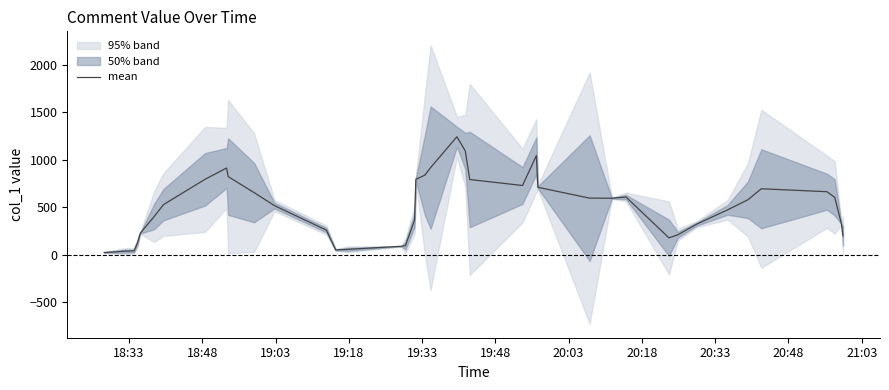

Reading right to left, list all the values displayed in this chart.

198.6	325.0	602.1	662.0	693.0	576.8	470.8	321.4	208.4	176.2	606.4	593.4	594.2	708.5	1041.4	727.4	790.4	1091.3	1240.5	915.7	836.4	792.0	362.8	94.4	87.7	55.7	49.3	257.3	515.6	652.6	821.0	911.5	792.4	526.0	400.4	225.4	126.3	38.9	36.7	21.8